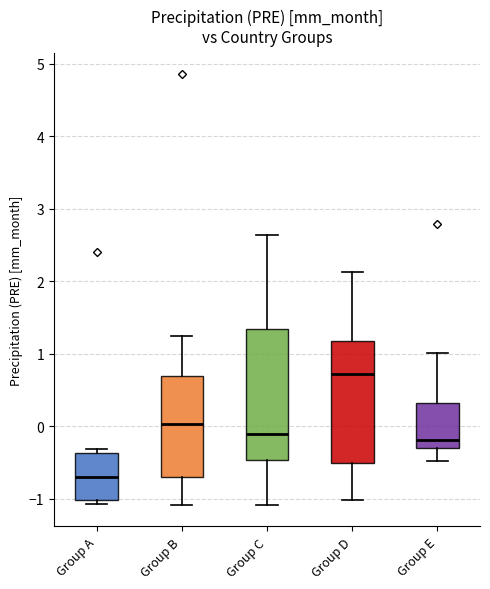

Reading left to right, transcribe this box plot: for each box, give where its median line is, the range the box spans, and where its two whiskers end, as read against the y-axis. The values are not printed on the chart, so give them approximately, as read against the axis.

Group A: median -0.7, box -1.0 to -0.4, whiskers -1.1 to -0.3
Group B: median 0.0, box -0.7 to 0.7, whiskers -1.1 to 1.3
Group C: median -0.1, box -0.5 to 1.3, whiskers -1.1 to 2.6
Group D: median 0.7, box -0.5 to 1.2, whiskers -1.0 to 2.1
Group E: median -0.2, box -0.3 to 0.3, whiskers -0.5 to 1.0